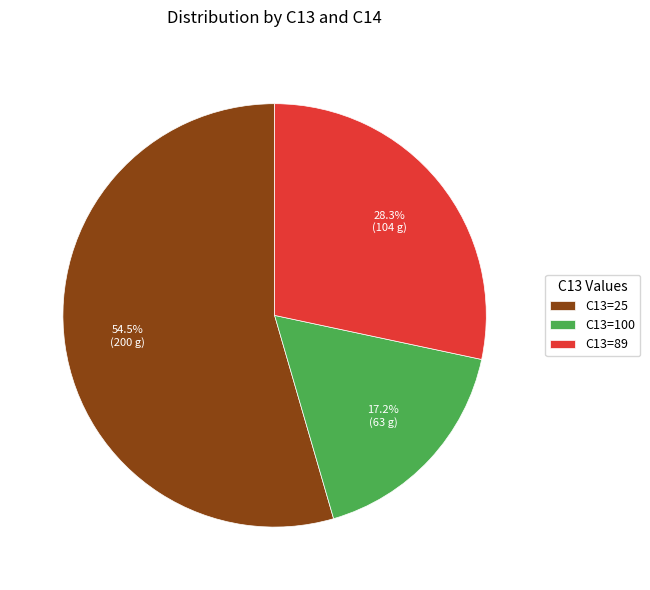

Count the number of slices in the pie.

3